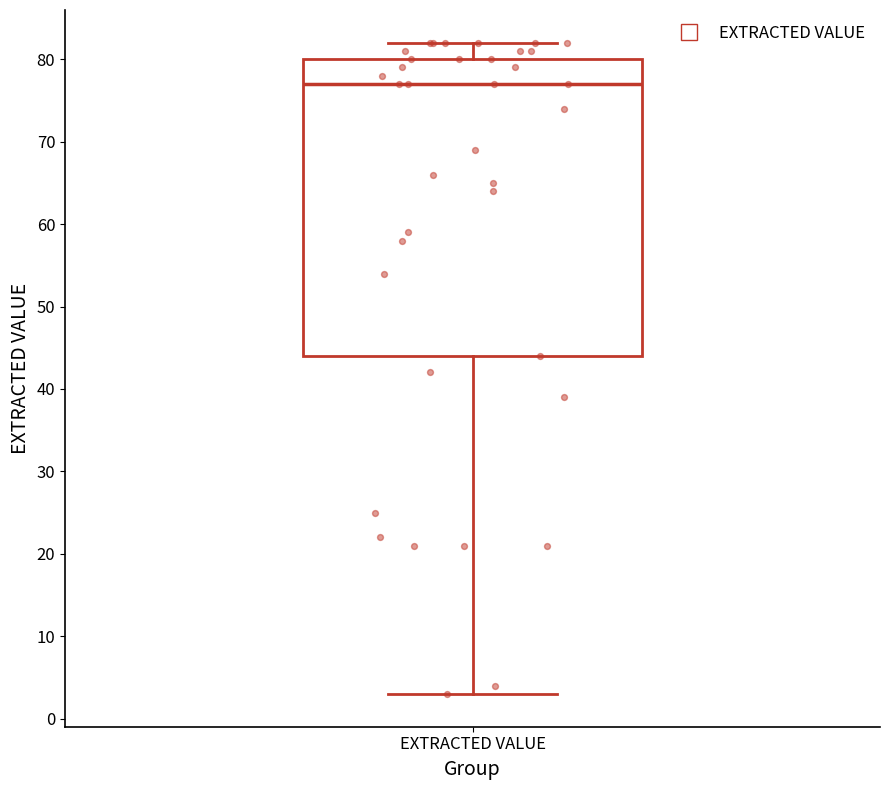

Where is the lower edge of the box for EXTRACTED VALUE on the y-axis? The values are not printed on the chart, so give them approximately, as read against the axis.

44